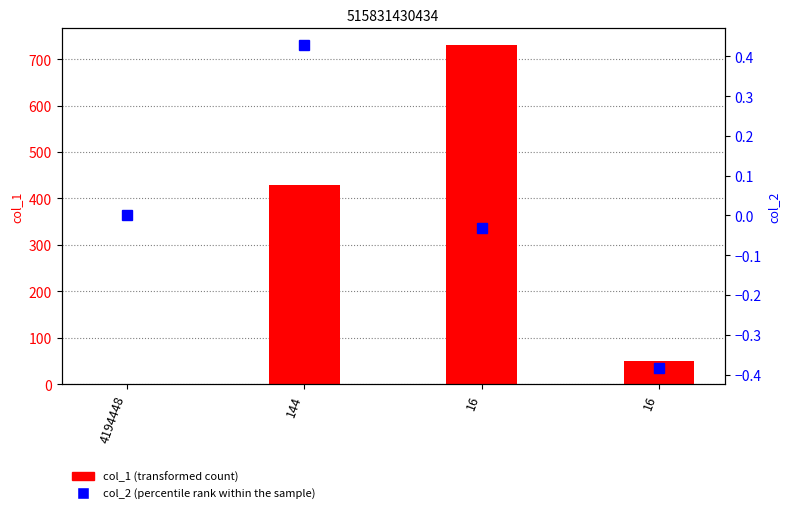

Reading left to right, transcribe all the data shown in this chart.

col_1 (transformed count): 4194448=0.0	144=430.0	16=729.9	16=50.8
col_2 (percentile rank within the sample): 4194448=0.0	144=0.4	16=-0.0	16=-0.4